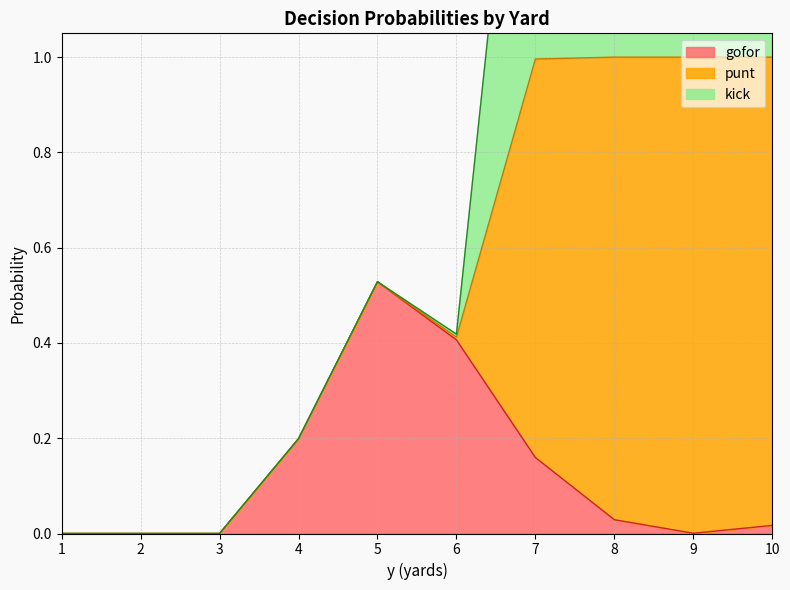

True or false: gofor has a value of 0.0 at 10.

True